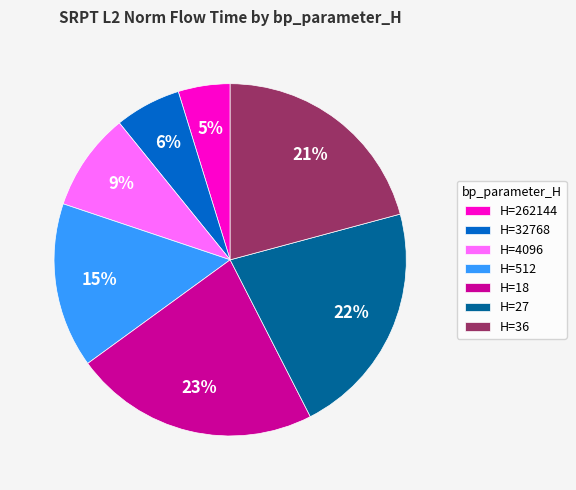

To the nearest percent, what is the difference between the largest and smallest slice percentages?

18%